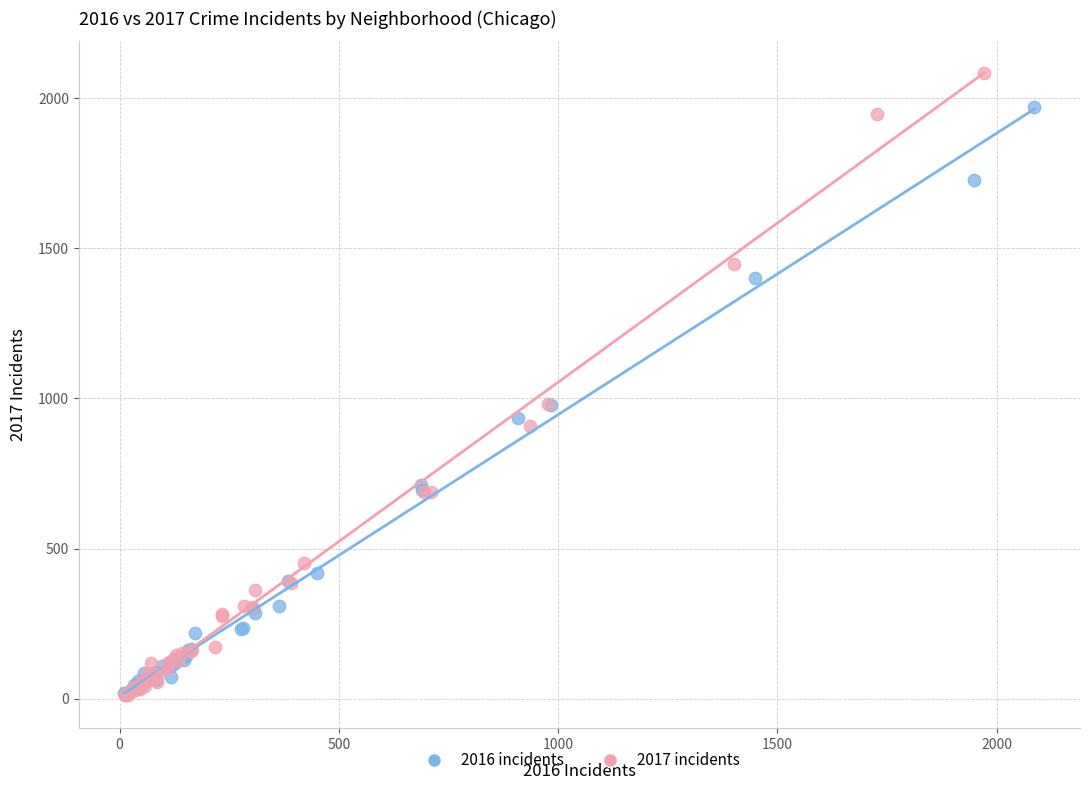

What are all the series names shown in the legend?

2016 incidents, 2017 incidents